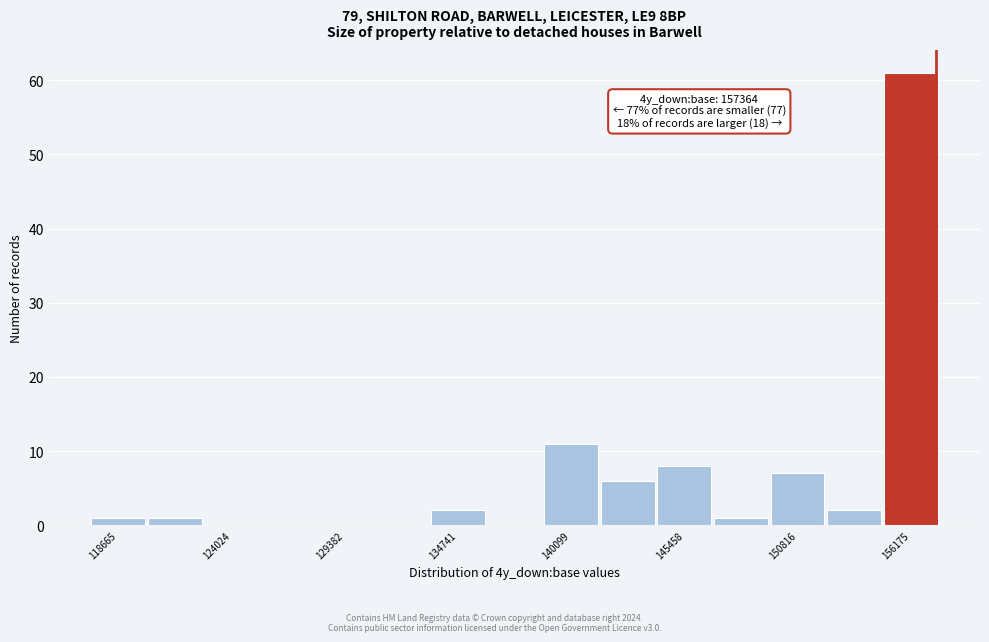

Around what value on the x-axis is the tallest bar? Give the approximate position of its centre, as read against the axis.

156000